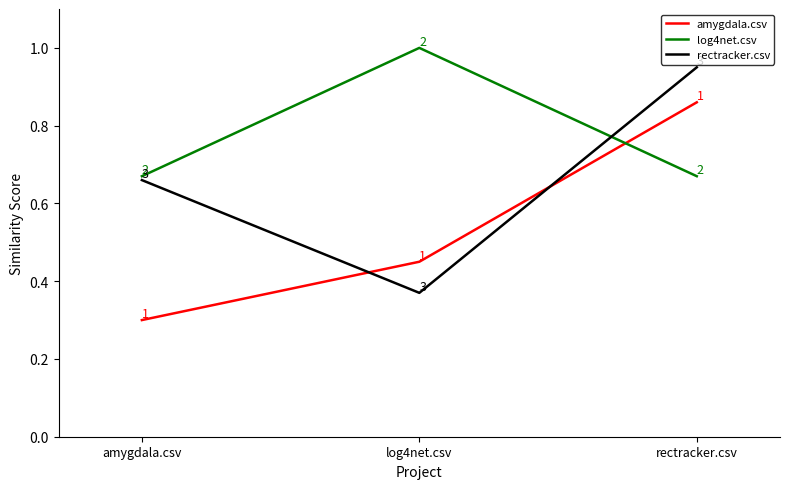

List the series in order of their overall mean, highest first.

log4net.csv, rectracker.csv, amygdala.csv